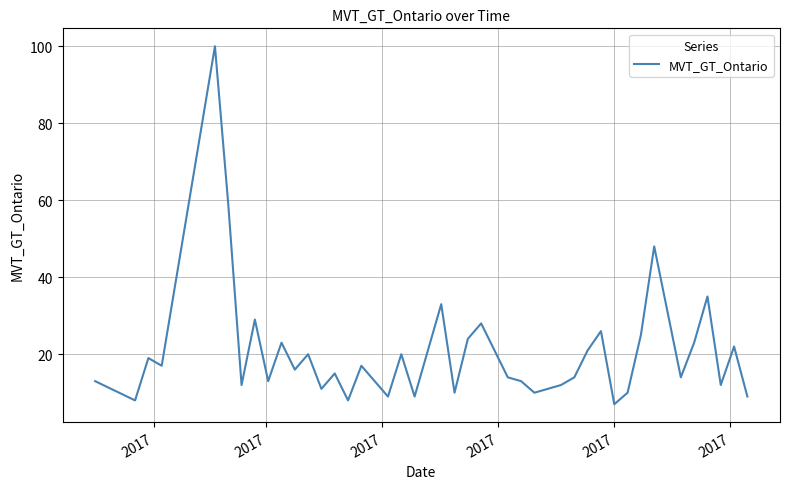

Count the number of data series in this chart.

1